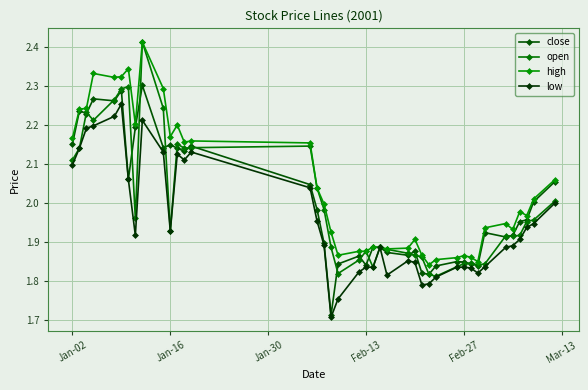

How many lines are shown in the chart?

4